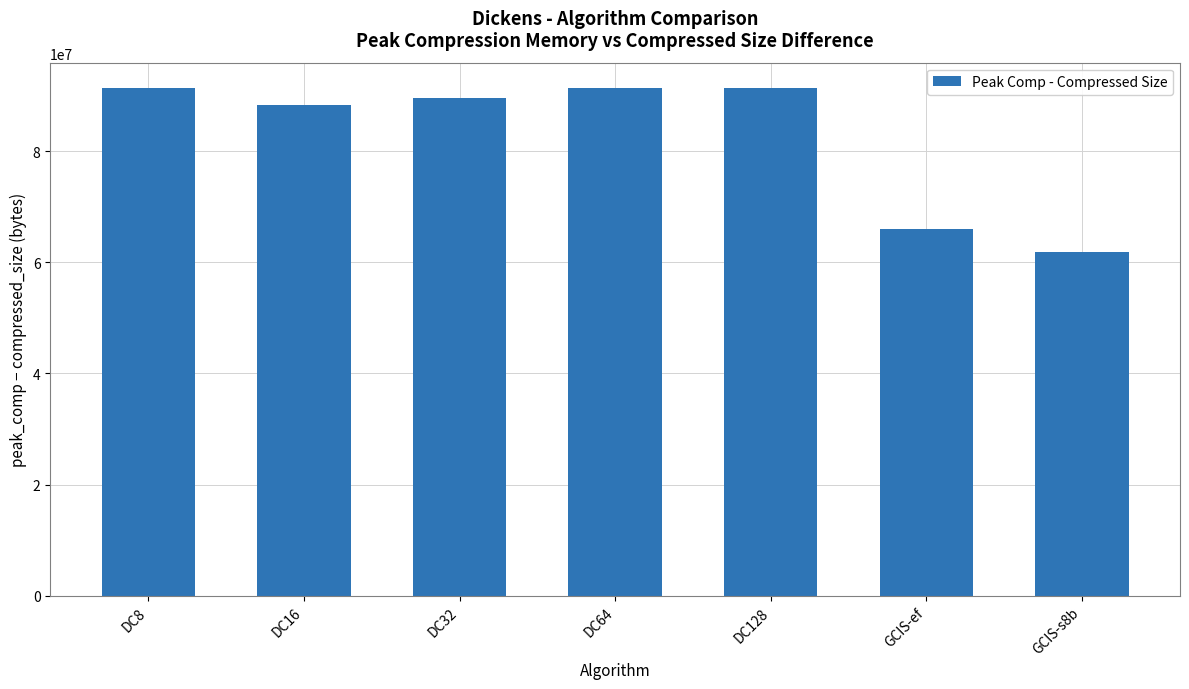

How many bars are there in total?

7